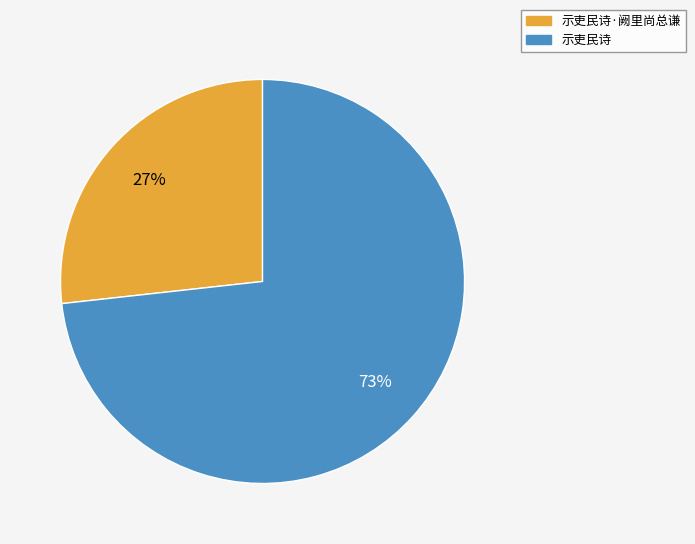

Which slice represents more than half of the pie?

示吏民诗